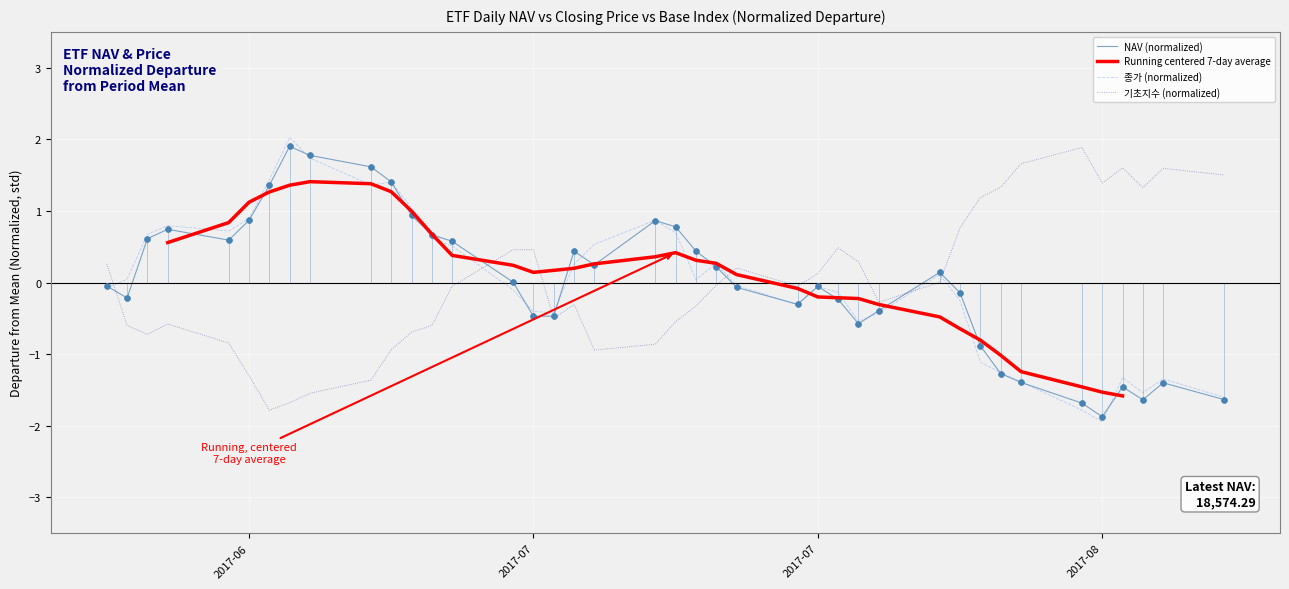

At how many categories does at least one series exceed 0?

38